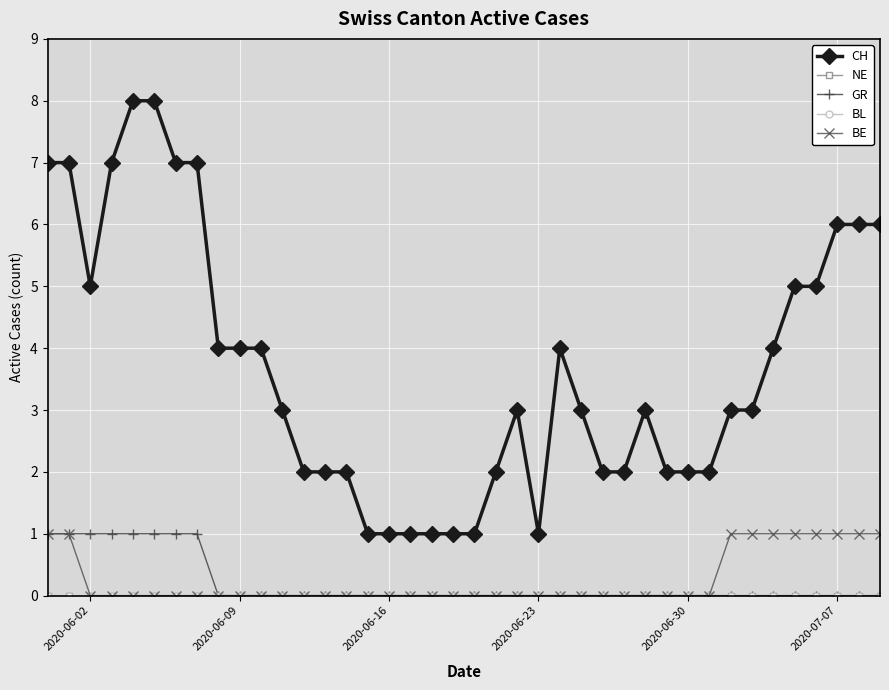

At which category does CH reach its first local valley?

2020-06-02